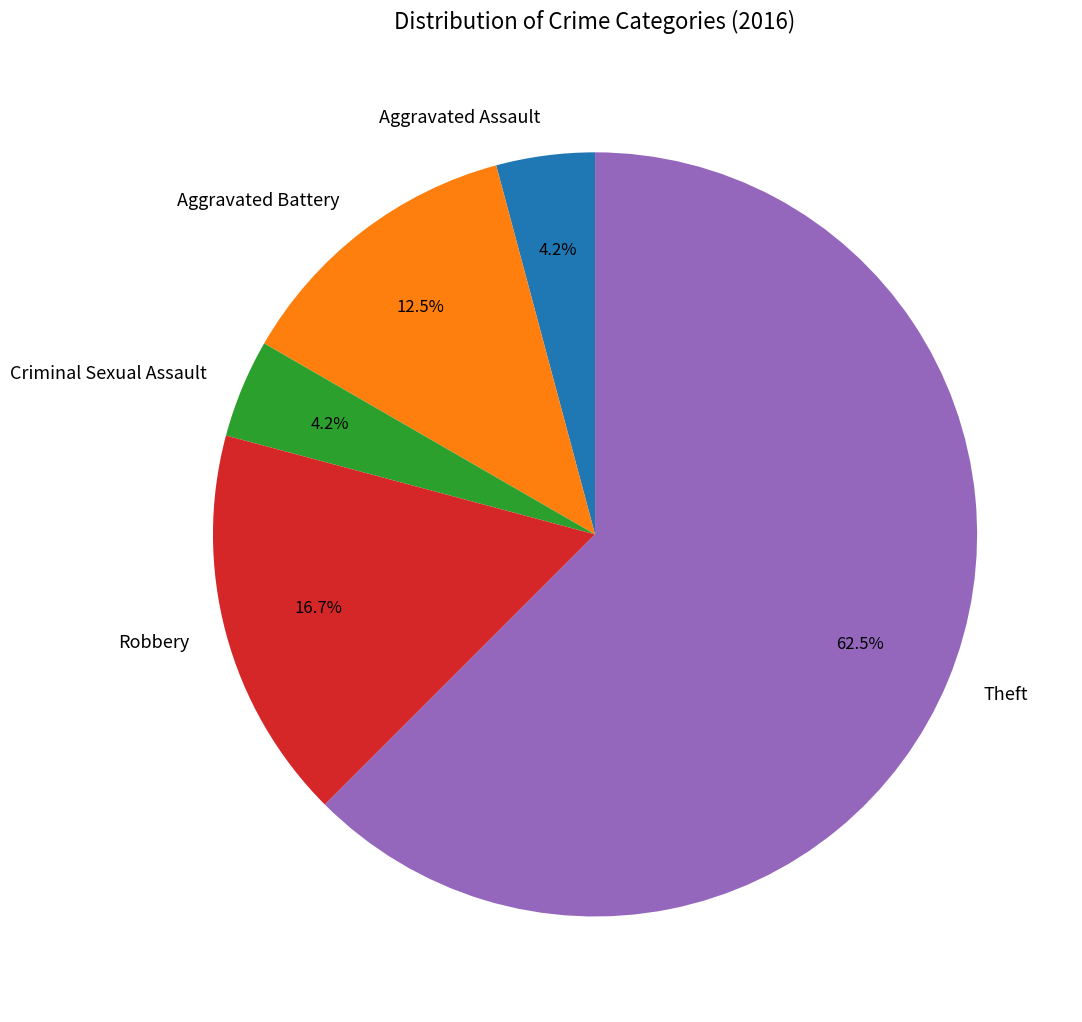

How many slices are in this pie chart?

5